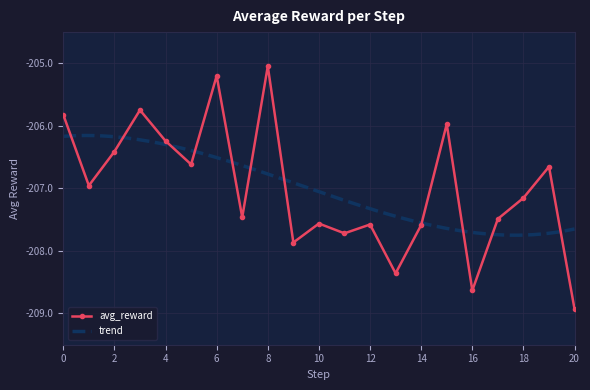

True or false: the data has more than 1 interior local peaks.

True